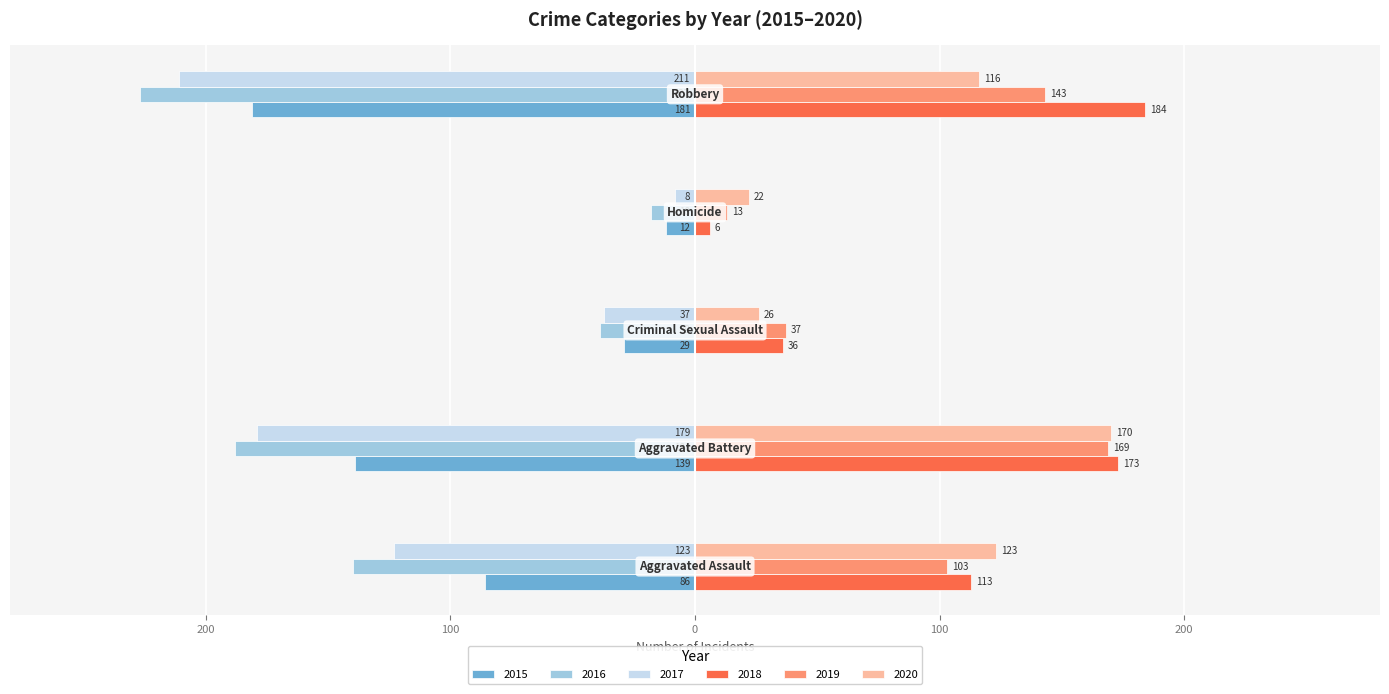

What are all the series names shown in the legend?

2015, 2016, 2017, 2018, 2019, 2020